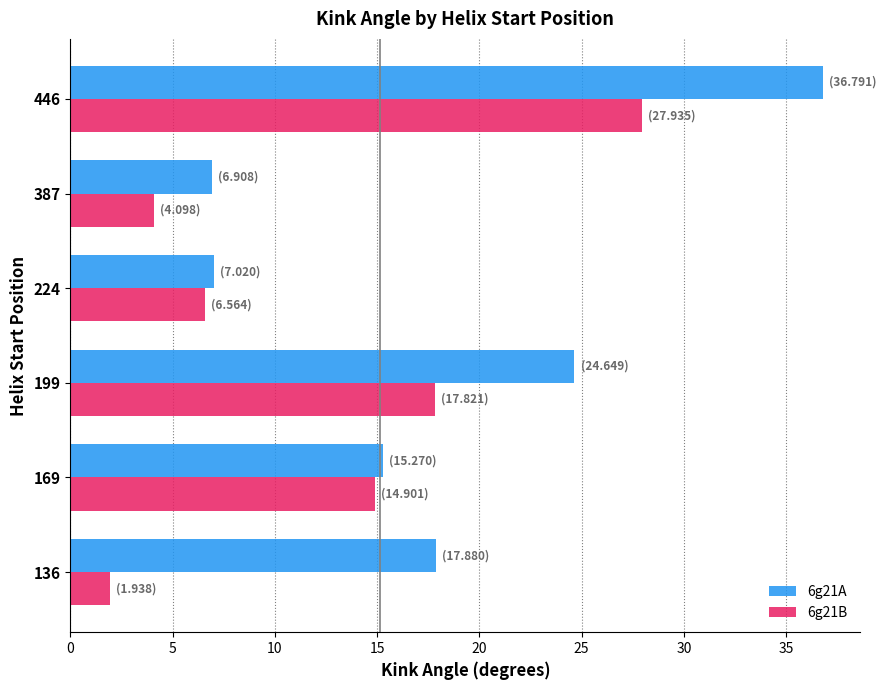

At how many categories does at least one series exceed 32?

1